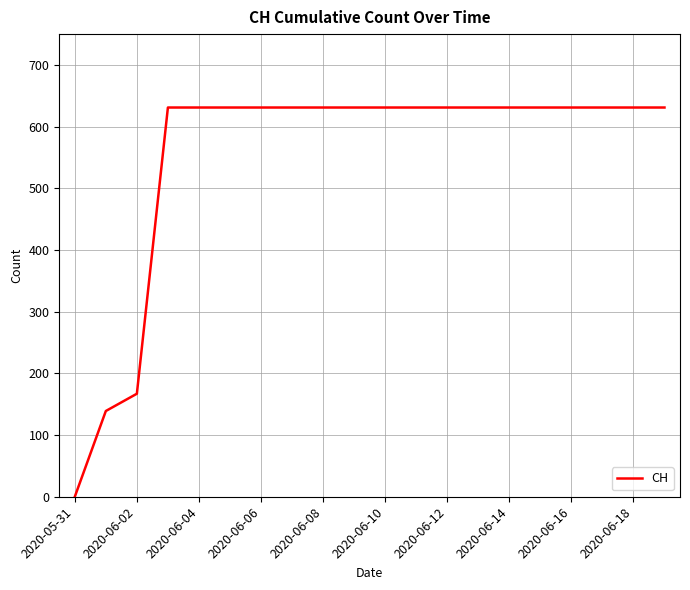

Count the number of data series in this chart.

1